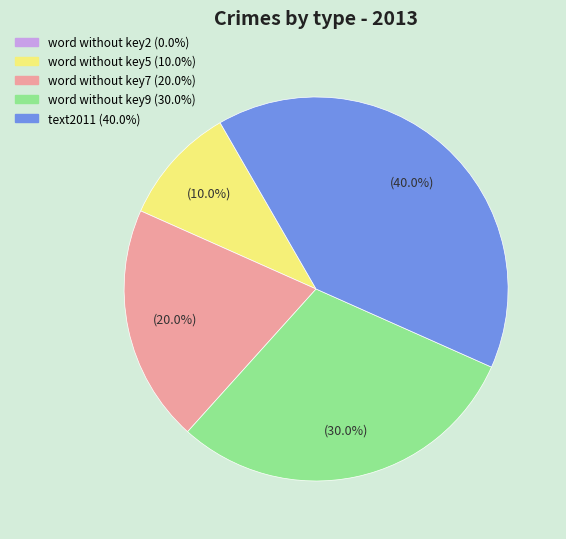

Is it true that word without key5 is 16% of the pie?

False